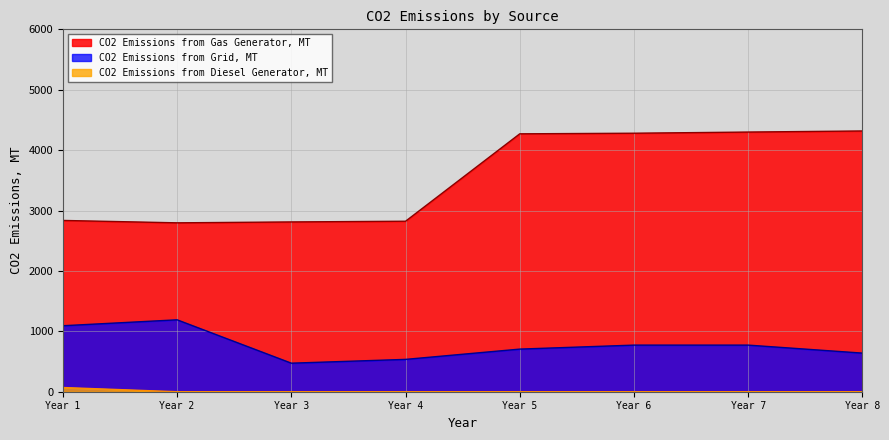

Which series changed the most between Year 1 and Year 8?

CO2 Emissions from Gas Generator, MT